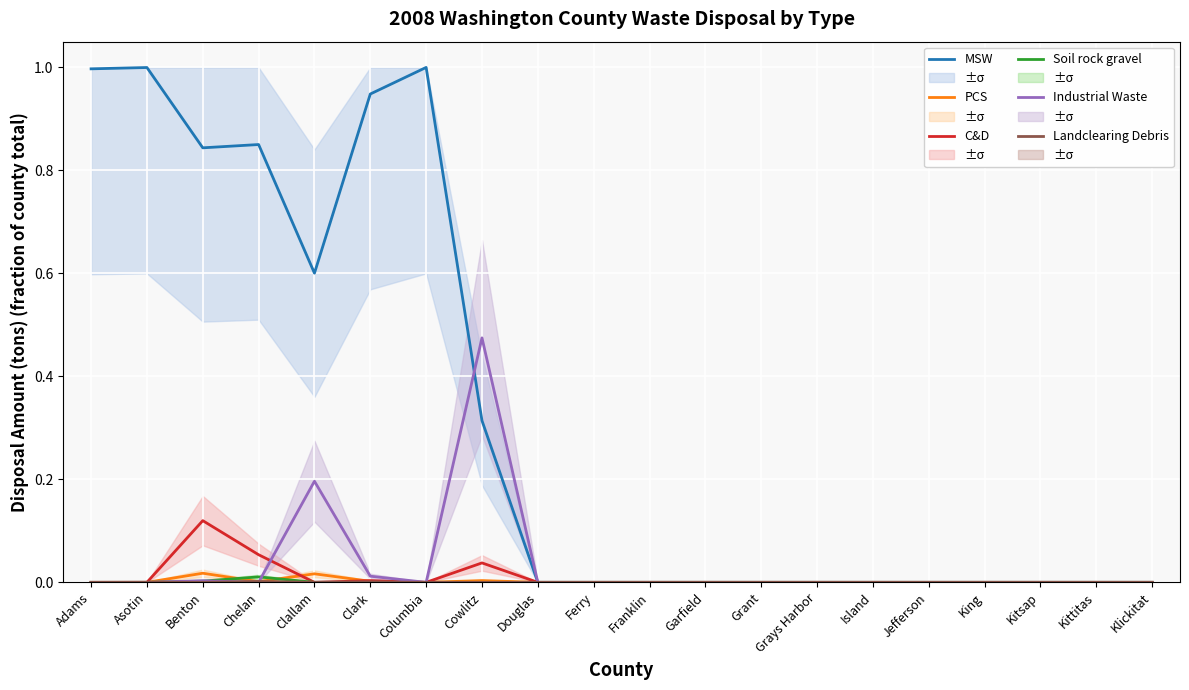

The value of MSW at Franklin is 0.5. True or false?

False